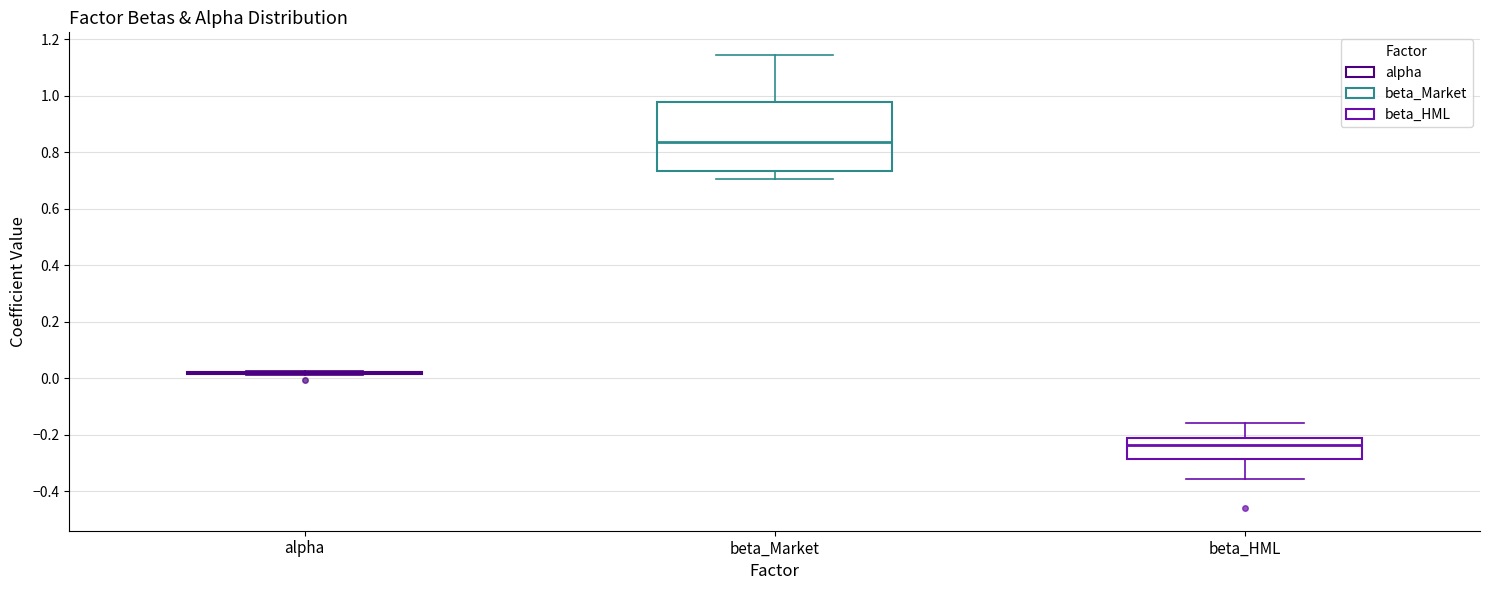

Reading left to right, read every box against the y-axis: the position of its median line, the range the box covers, and the ends of its whiskers. The values are not printed on the chart, so give them approximately, as read against the axis.

alpha: box collapsed to a line at 0.02, whiskers 0.02 to 0.02
beta_Market: median 0.84, box 0.74 to 0.98, whiskers 0.70 to 1.14
beta_HML: median -0.24, box -0.28 to -0.22, whiskers -0.36 to -0.16